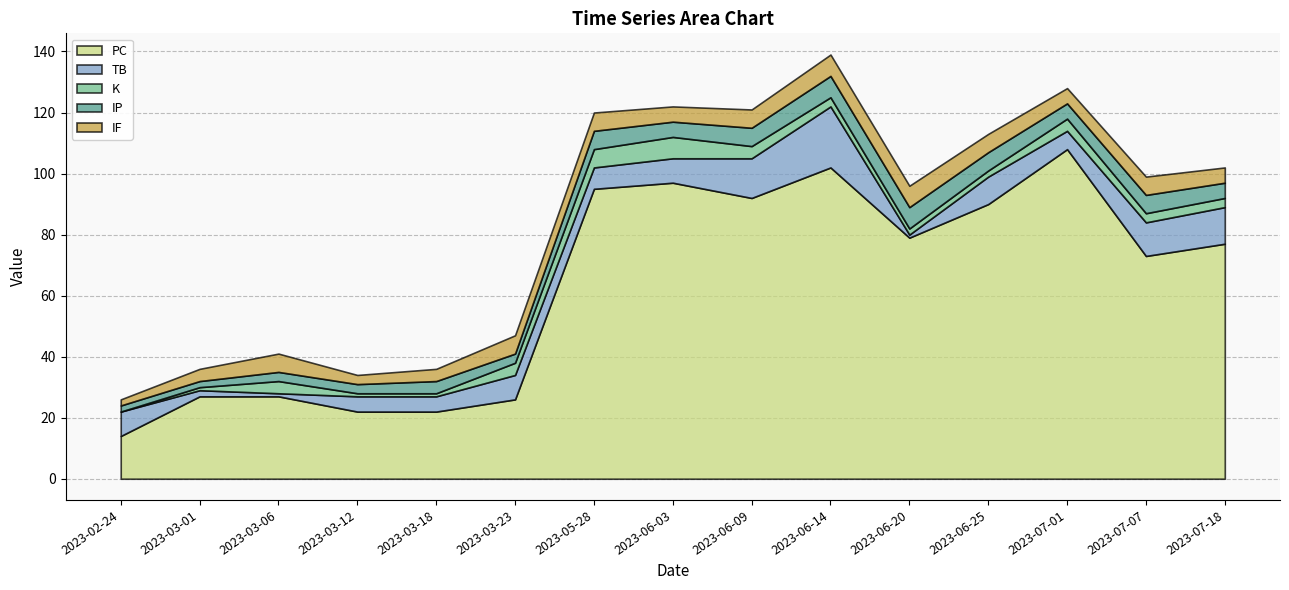

True or false: IP and PC cross at least once.

False